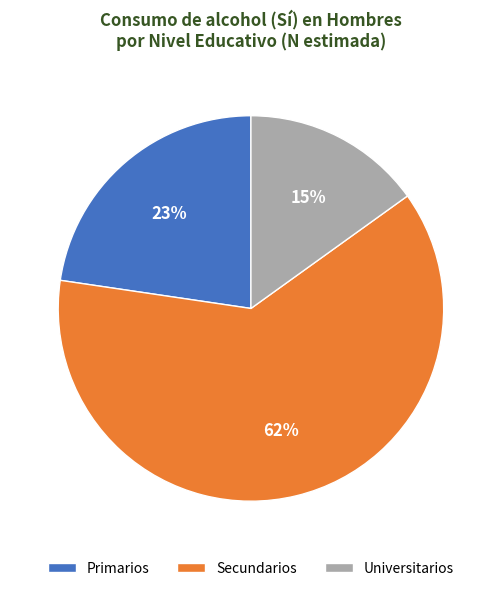

Do Primarios and Secundarios together represent more than half of the pie?

Yes